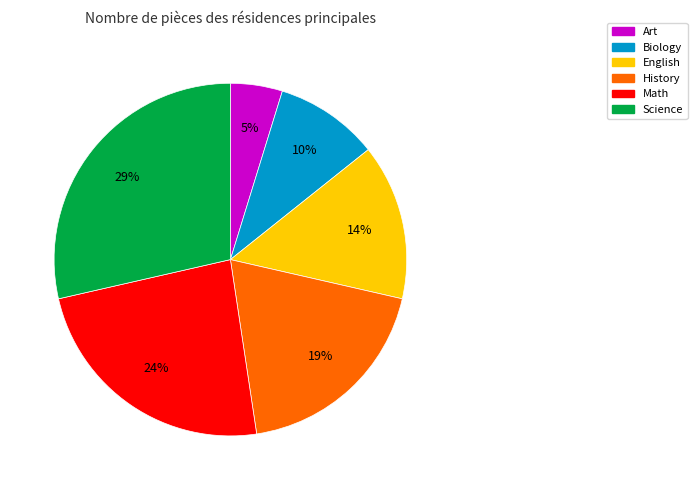

Is the sum of English and Math greater than half?

No